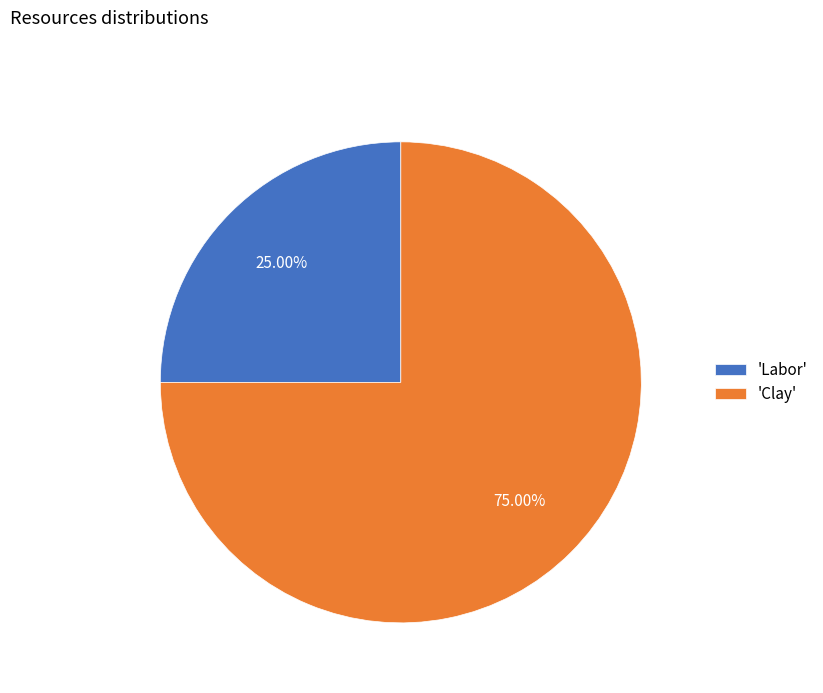

What is the smallest slice in the pie chart?

'Labor'